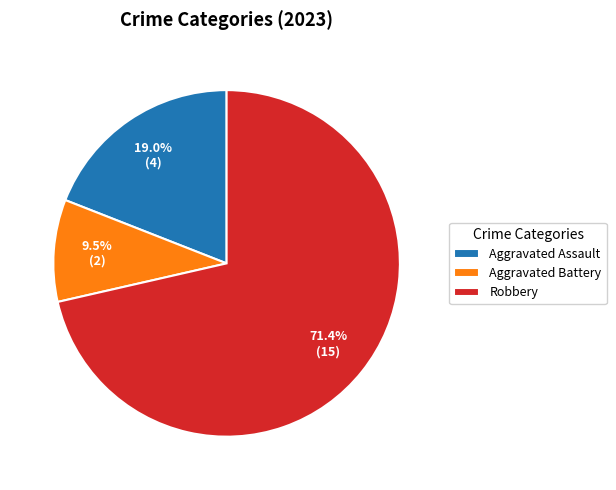

To the nearest percent, what is the combined percentage of Aggravated Assault and Aggravated Battery?

29%